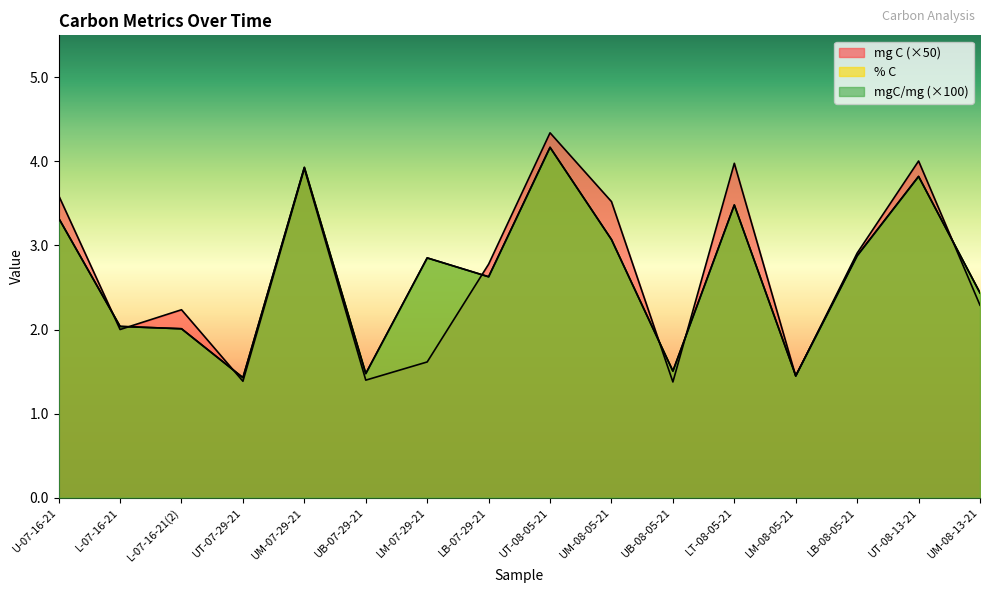

What is the average value of the mgC/mg series?

2.7